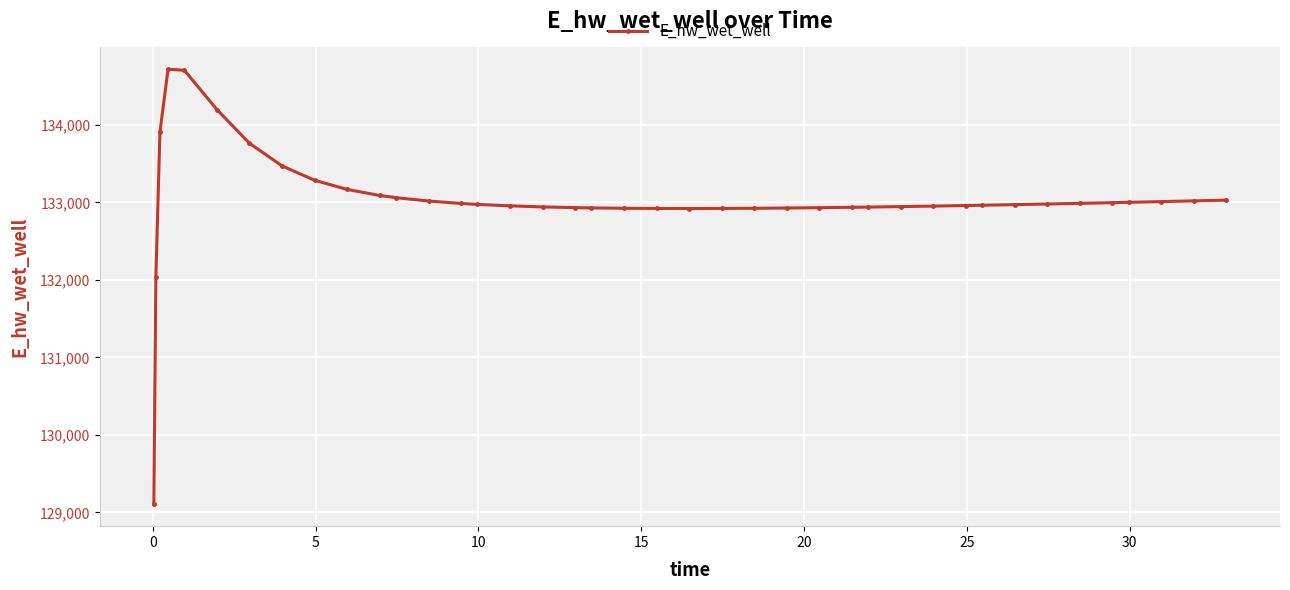

Does the chart display data point markers on the line(s)?

Yes